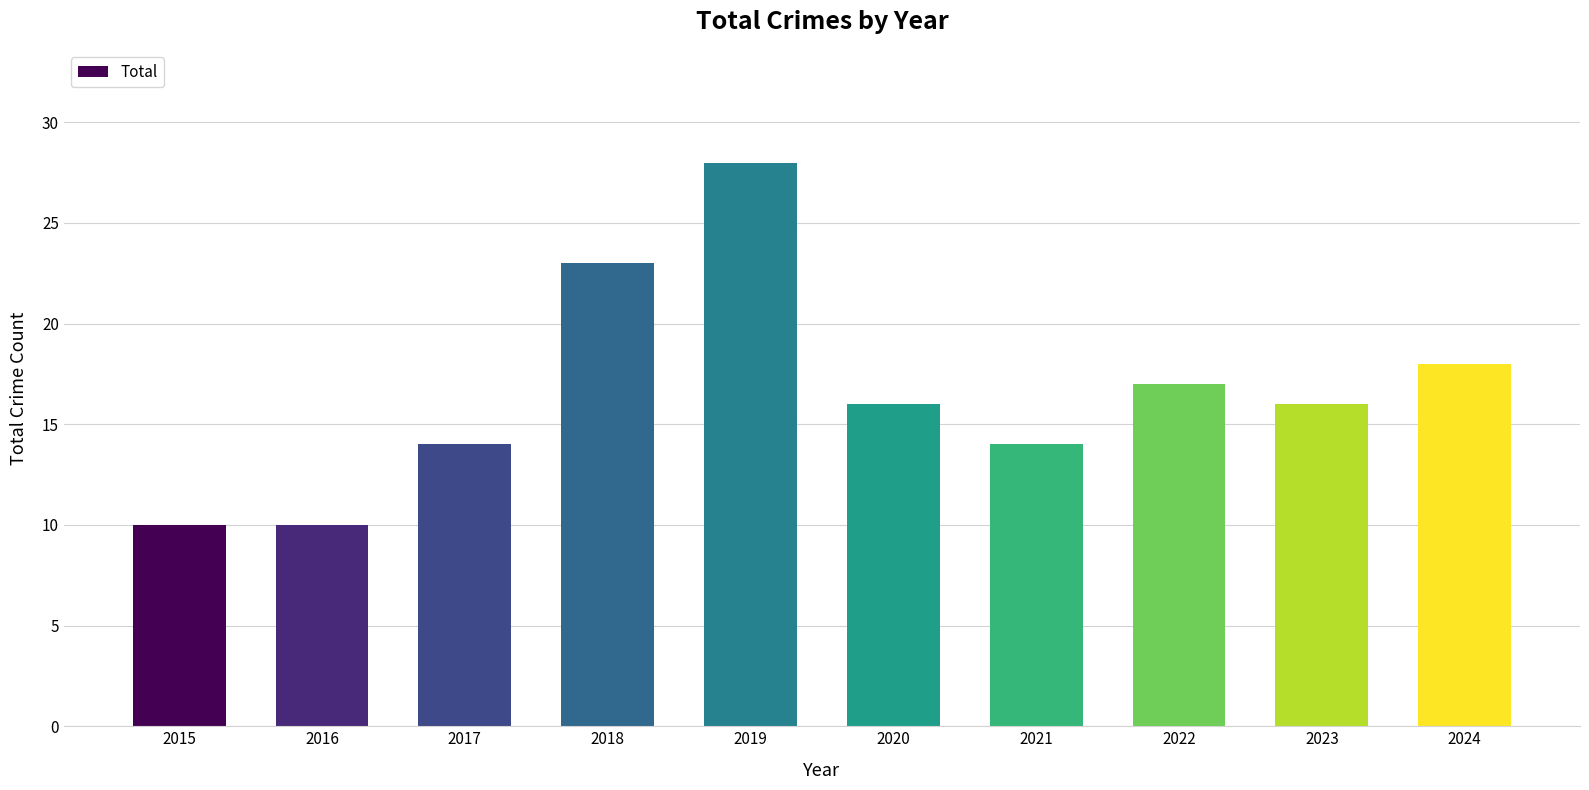

Which label corresponds to the largest value in the chart?

2019